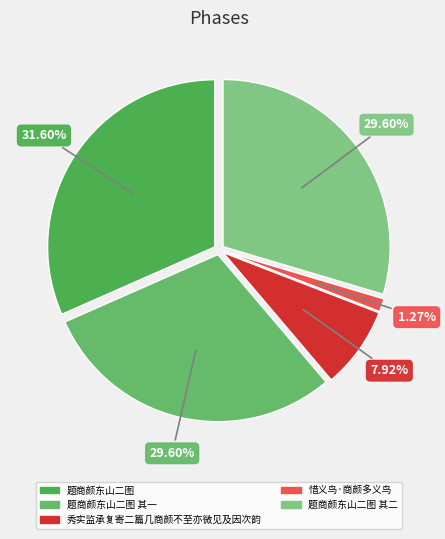

Count the number of slices in the pie.

5